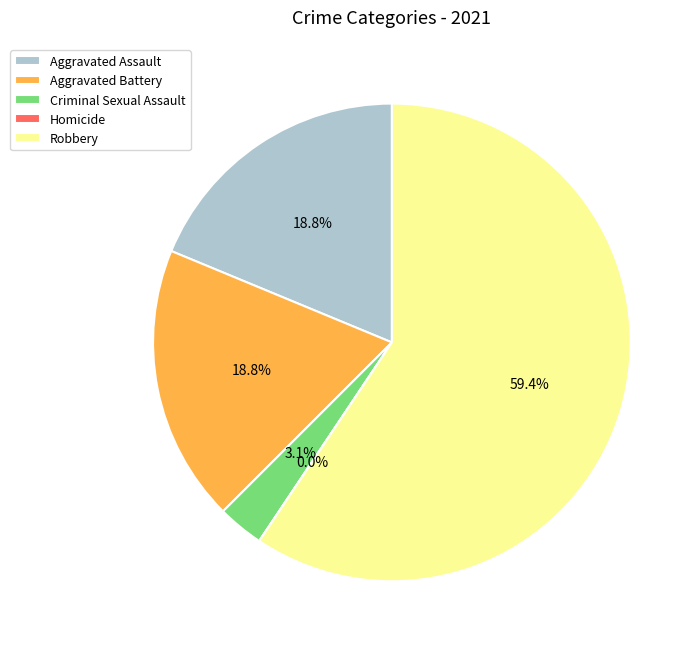

What is the change in value from Aggravated Battery to Robbery?

+13